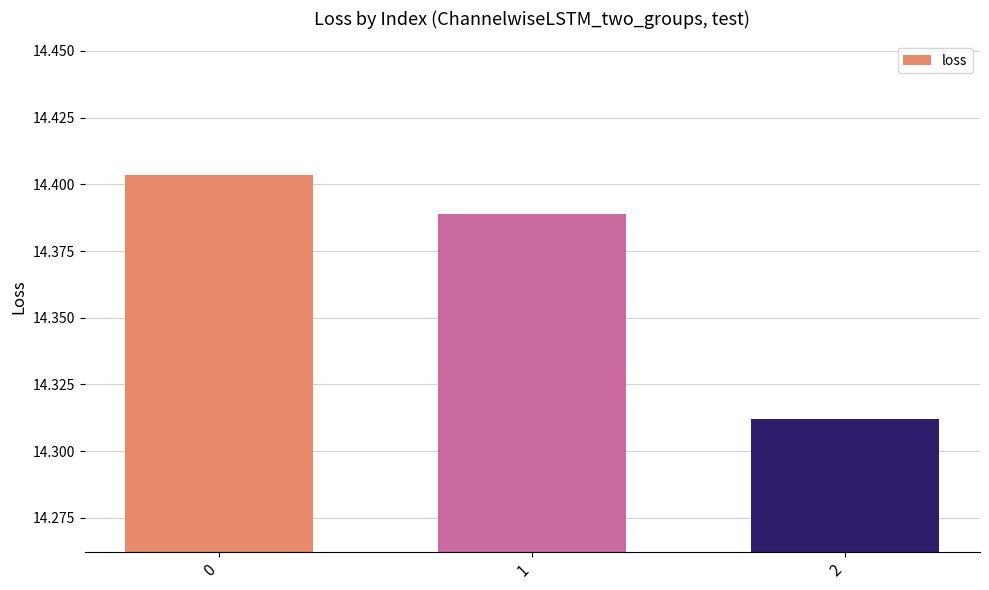

What is the ratio of the value at 1 to the value at 0?

1.0